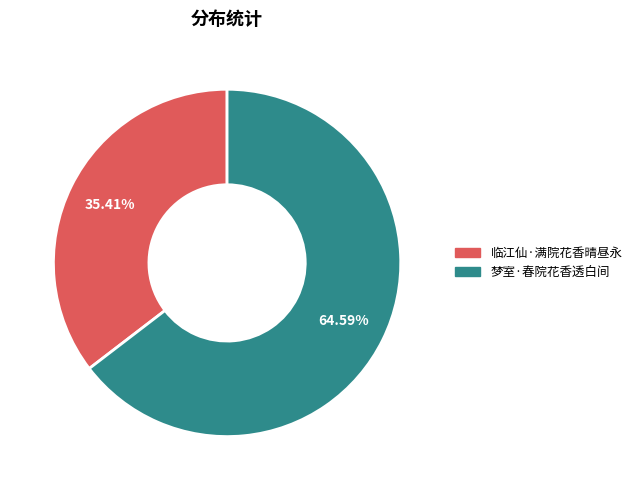

How many slices are in this pie chart?

2